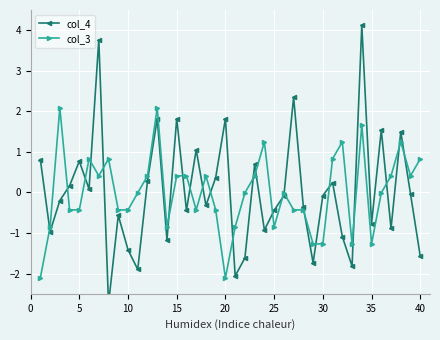

How many positive values does the col_4 series have?

17